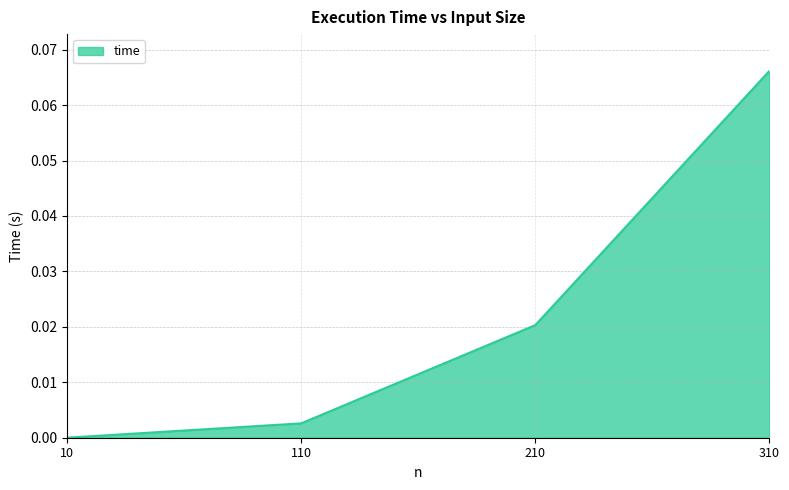

List the labels in order of value, smallest first.

10, 110, 210, 310